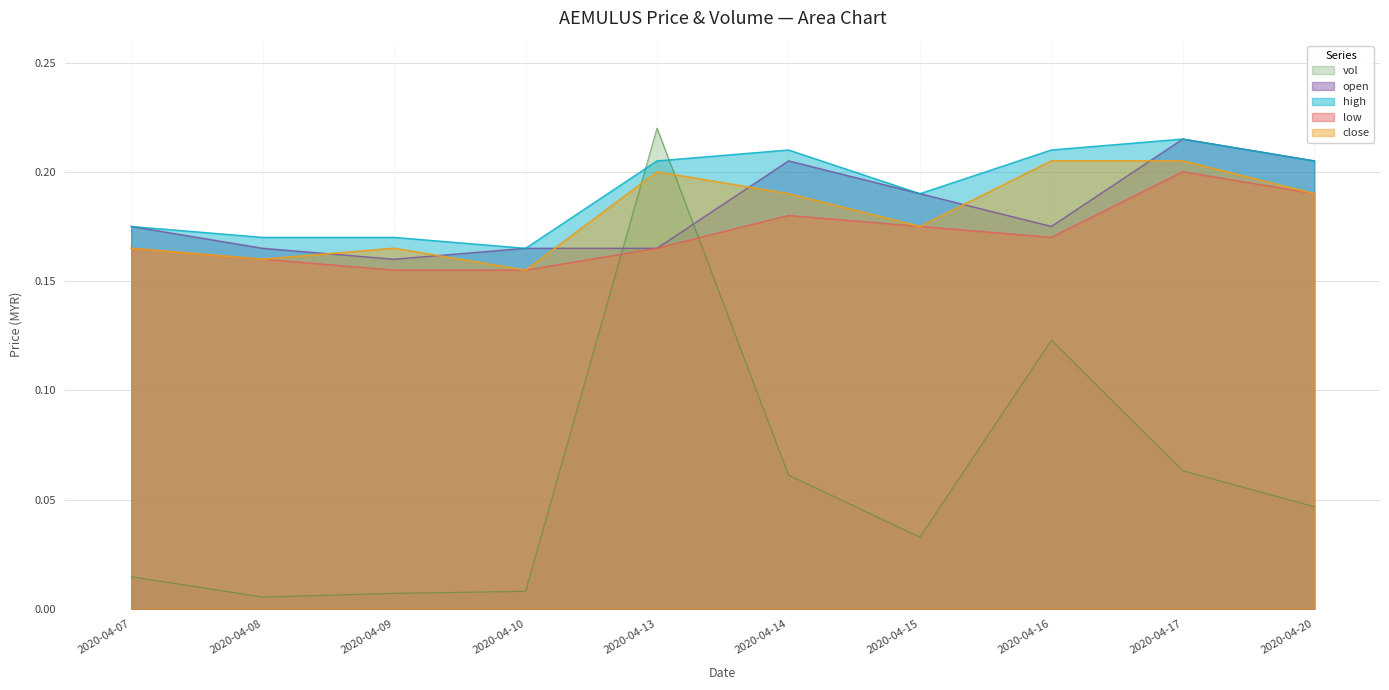

At which category does low reach its first local peak?

2020-04-14